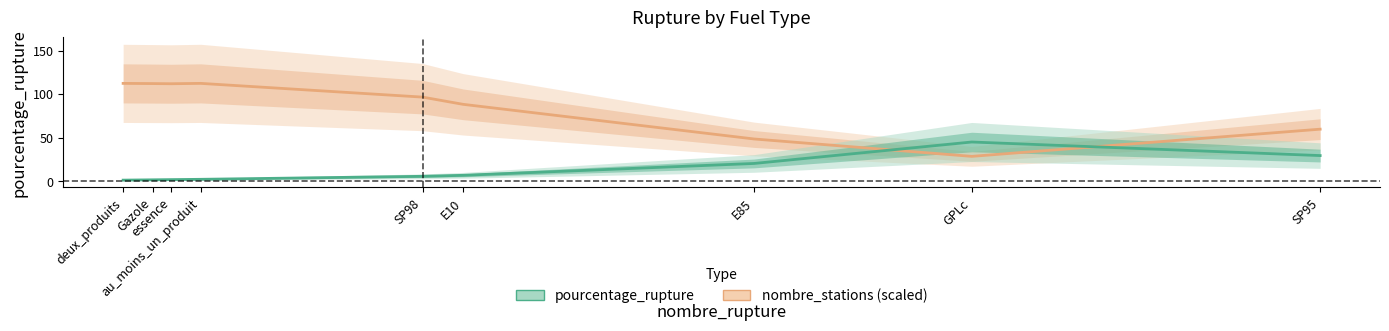

Where is nombre_stations nearest to the value 70?

SP95